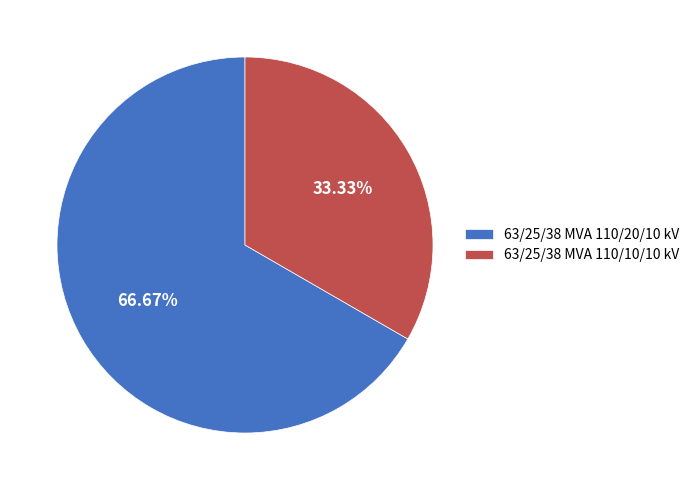

Count the number of slices in the pie.

2